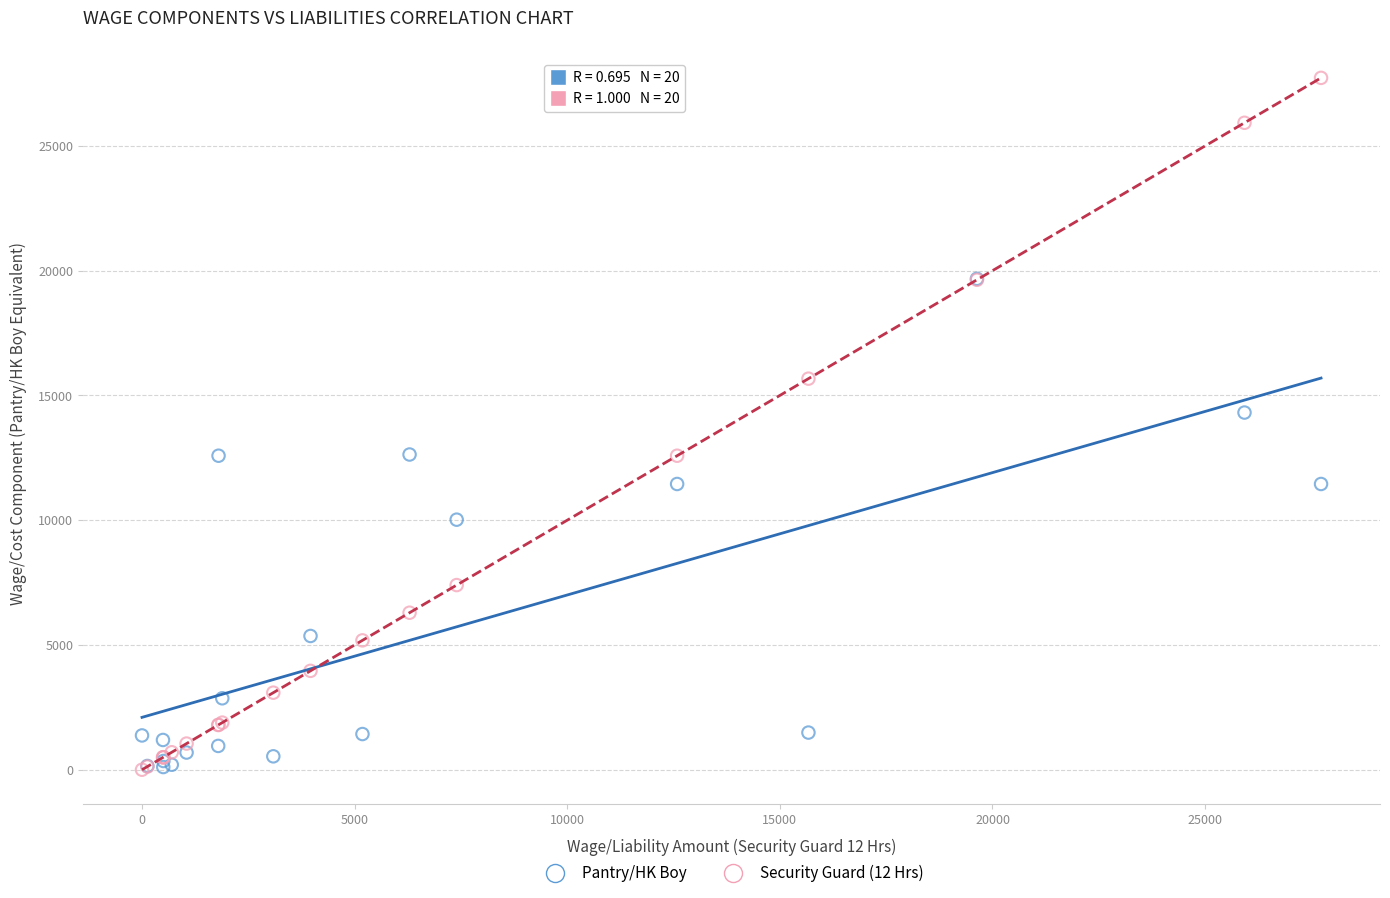

Across all series, what Y value is closest to 13863?

14313.8